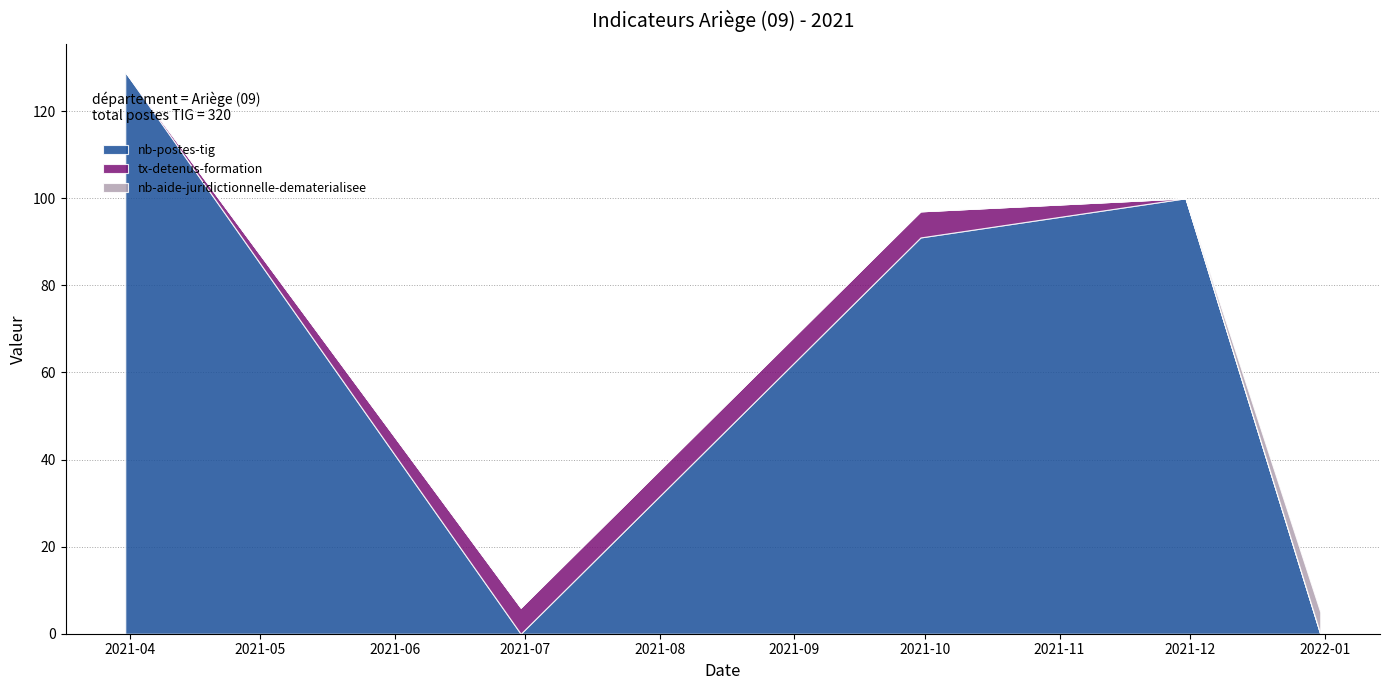

At which label is nb-postes-tig closest to 64?

2021-09-30